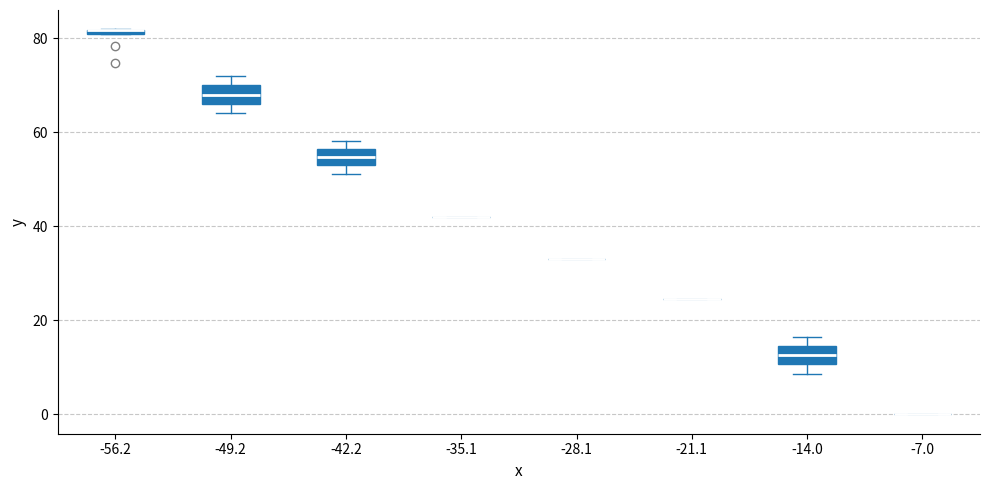

Where is the lower edge of the box at x = -14.0 on the y-axis? The values are not printed on the chart, so give them approximately, as read against the axis.

10